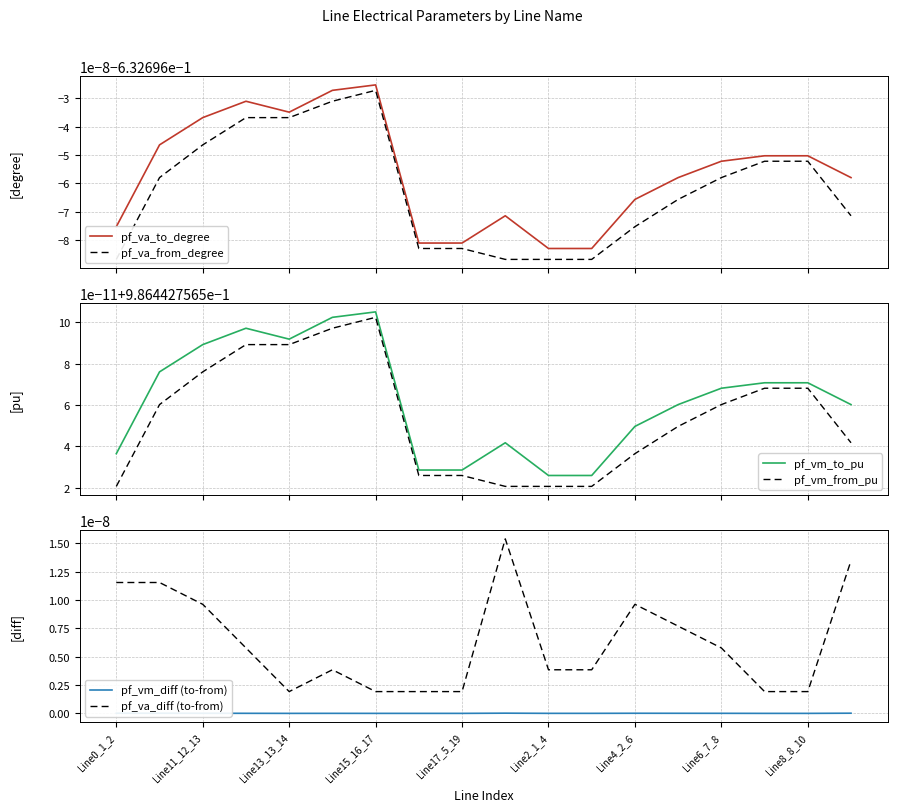

True or false: pf_vm_diff (to-from) has a value of 0.0 at Line11_12_13.

True